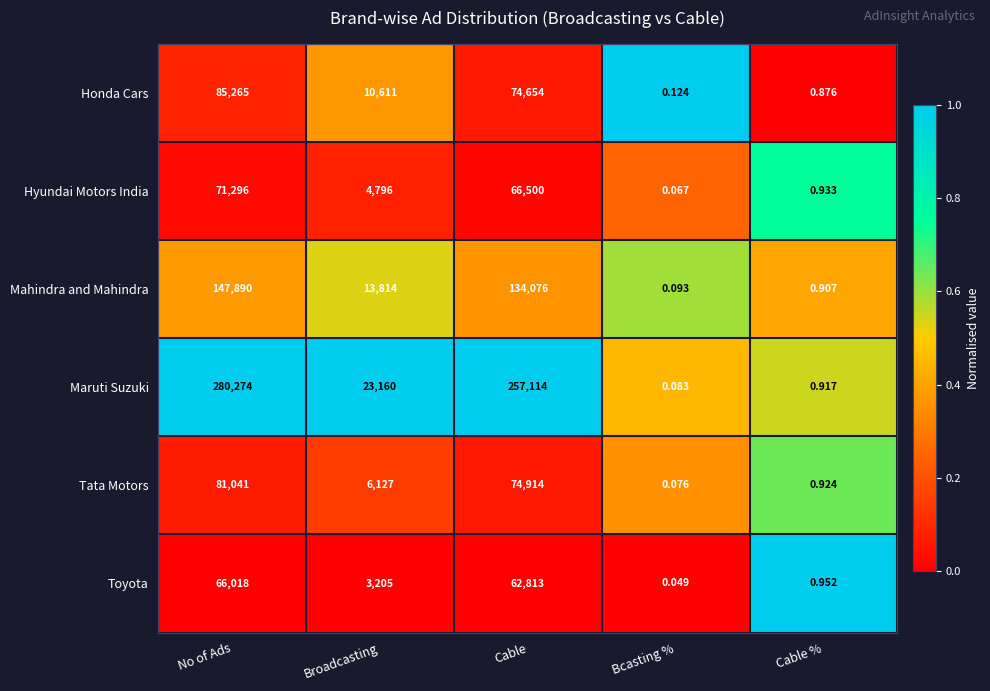

Where does the Mahindra and Mahindra series first go above 13814?

No of Ads